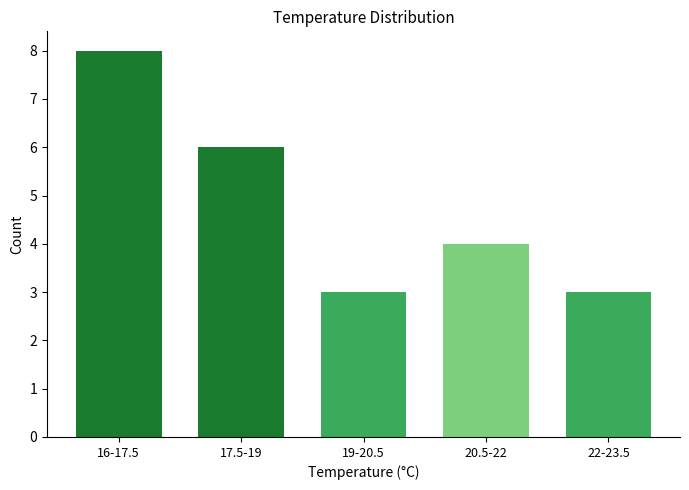

Reading right to left, list all the values displayed in this chart.

22-23.5=3	20.5-22=4	19-20.5=3	17.5-19=6	16-17.5=8